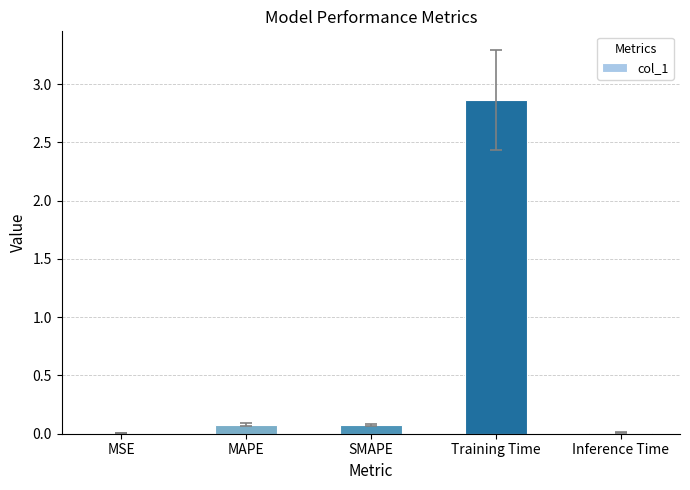

The chart shows a value of 0.0 at Inference Time. True or false?

True